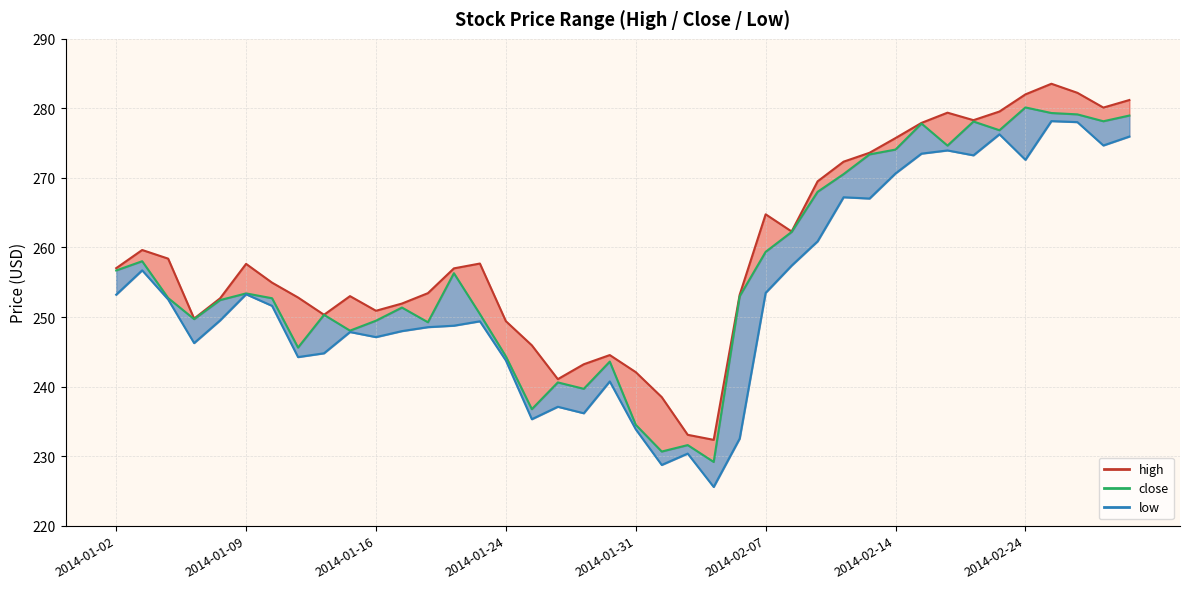

What is the difference between the maximum and minimum values in the low_line series?

52.6